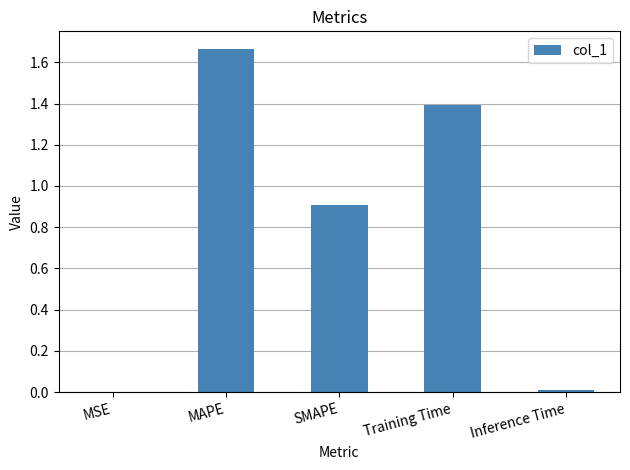

Read the value at SMAPE.

0.9